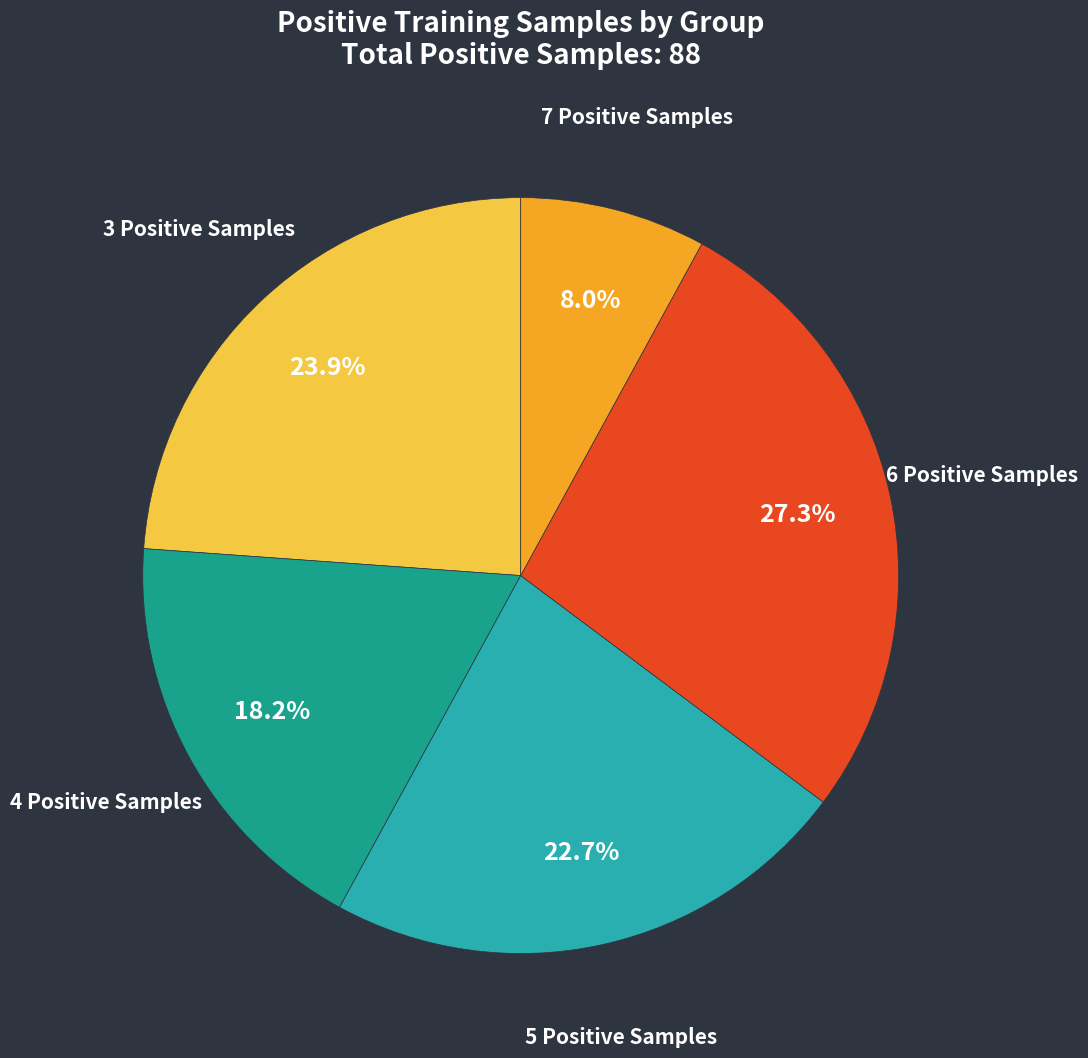

To the nearest percent, what is the difference between the largest and smallest slice percentages?

19%